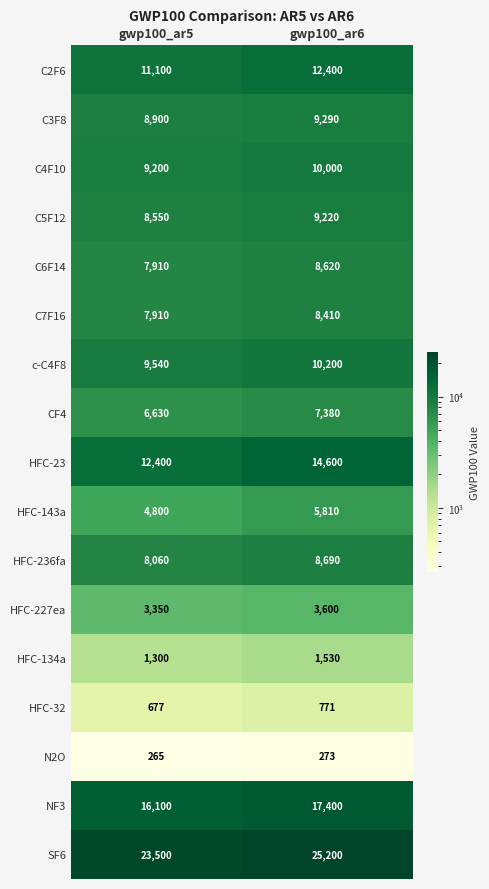

Count the number of data series in this chart.

17